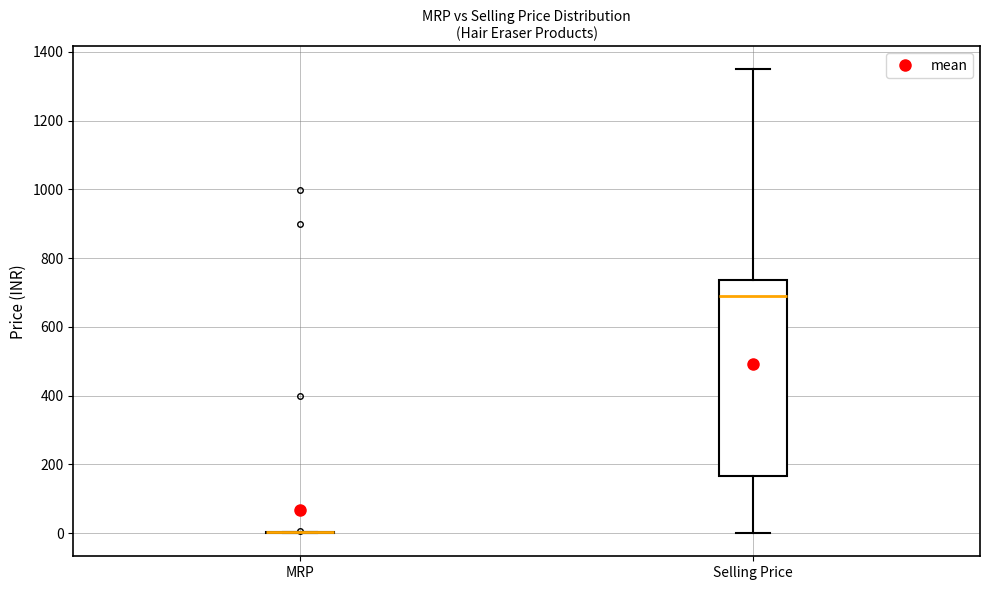

Reading left to right, read every box against the y-axis: the position of its median line, the range the box covers, and the ends of its whiskers. The values are not printed on the chart, so give them approximately, as read against the axis.

MRP: box collapsed to a line at 0, whiskers 0 to 0
Selling Price: median 680, box 160 to 740, whiskers 0 to 1340